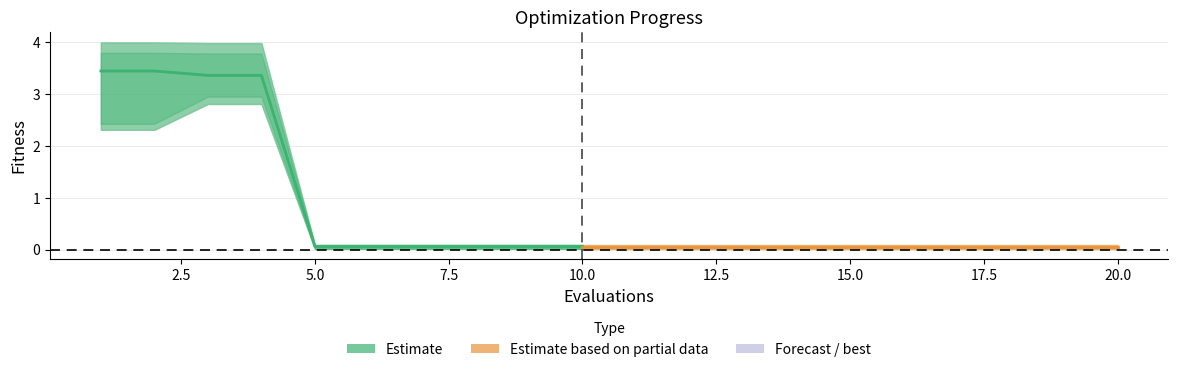

List the labels in order of best value, smallest first.

5, 6, 7, 8, 9, 10, 11, 12, 13, 14, 15, 16, 17, 18, 19, 20, 1, 2, 3, 4